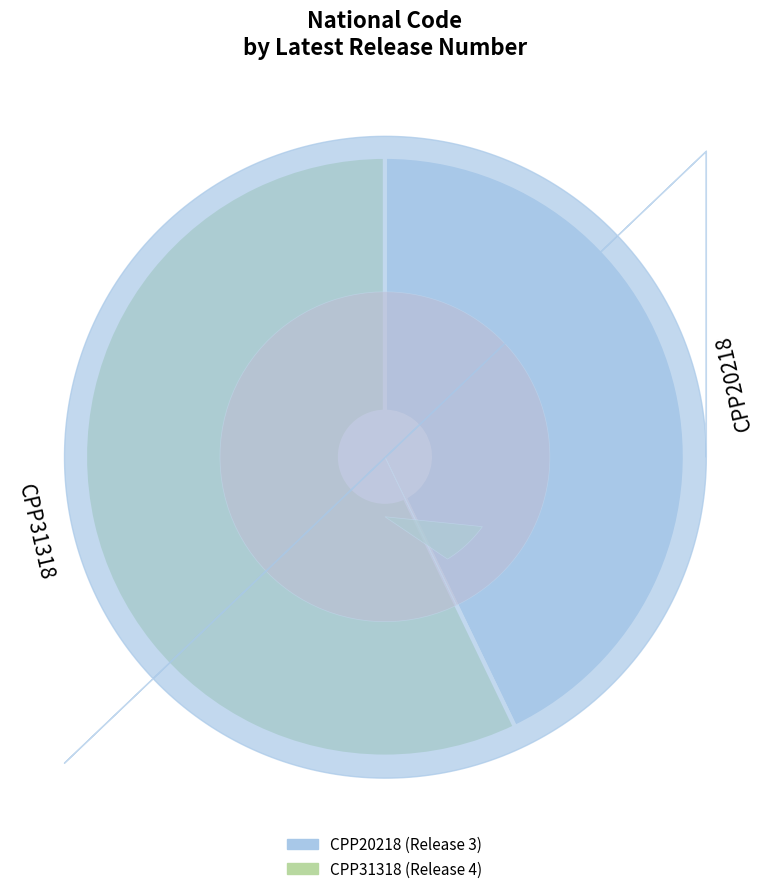

How much of the chart is everything except CPP20218?

57.1%